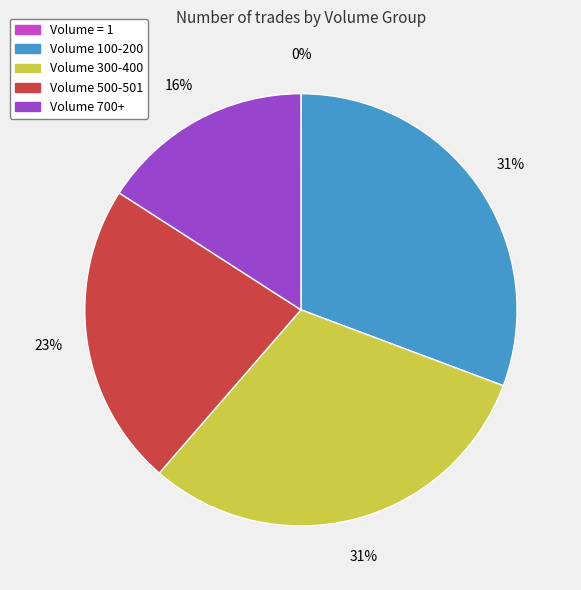

Is Volume 300-400 the majority of the pie?

No